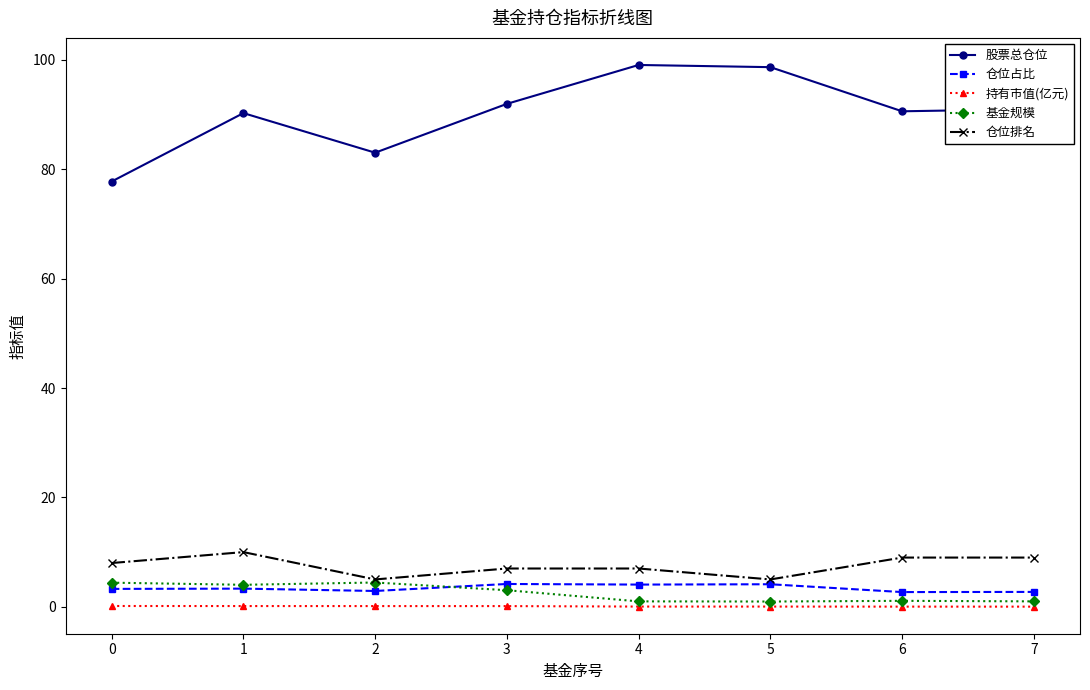

The 股票总仓位 series shows 150.3 at 3. True or false?

False